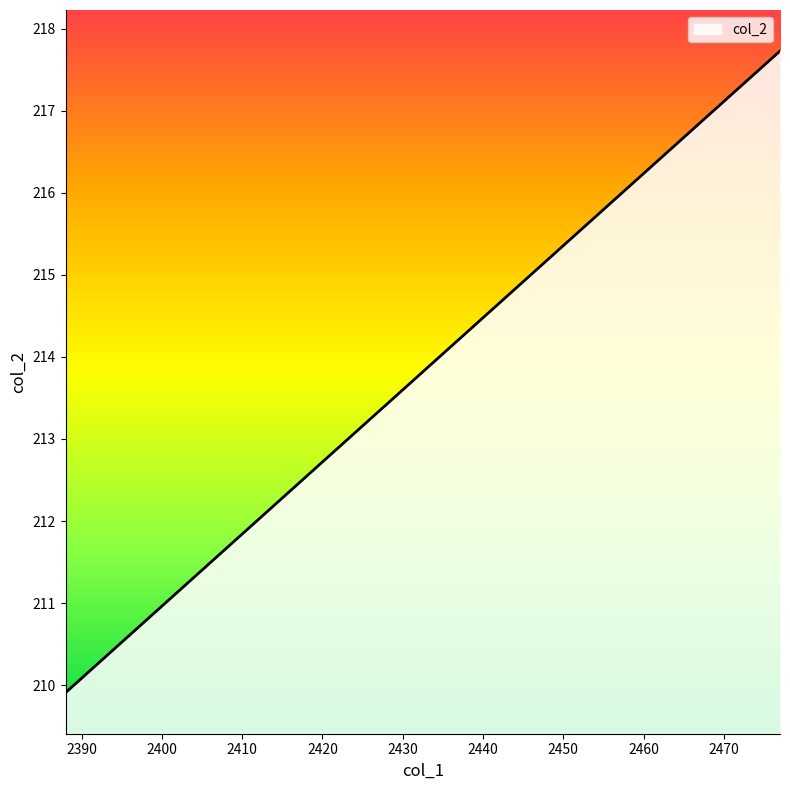

Count the number of values greater than 213.

11